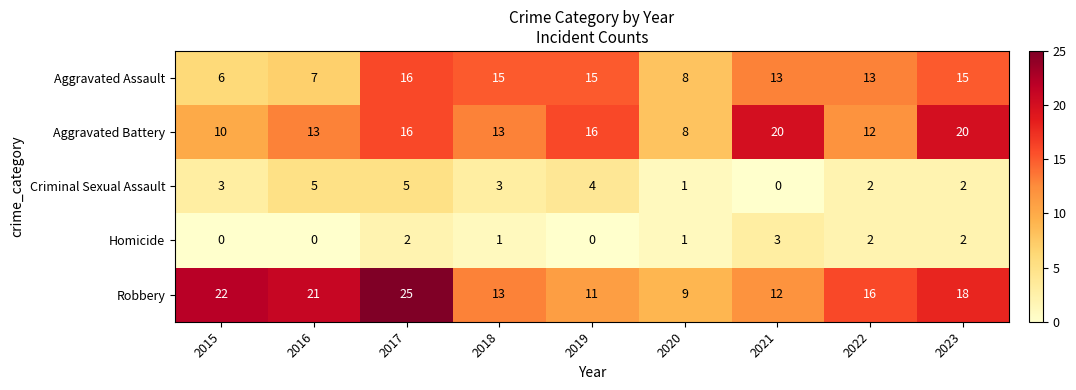

Which series has the largest total across all categories?

Robbery